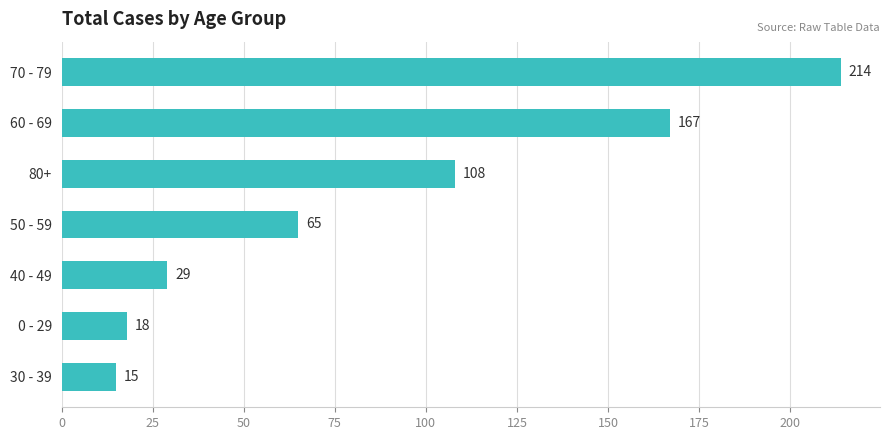

What is the difference between the maximum and second lowest values?

196